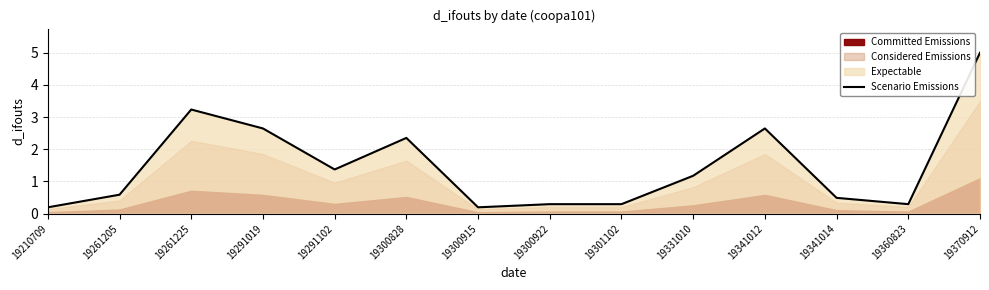

List the labels in order of value, largest first.

19370912, 19261225, 19291019, 19341012, 19300828, 19291102, 19331010, 19261205, 19341014, 19300922, 19301102, 19360823, 19210709, 19300915